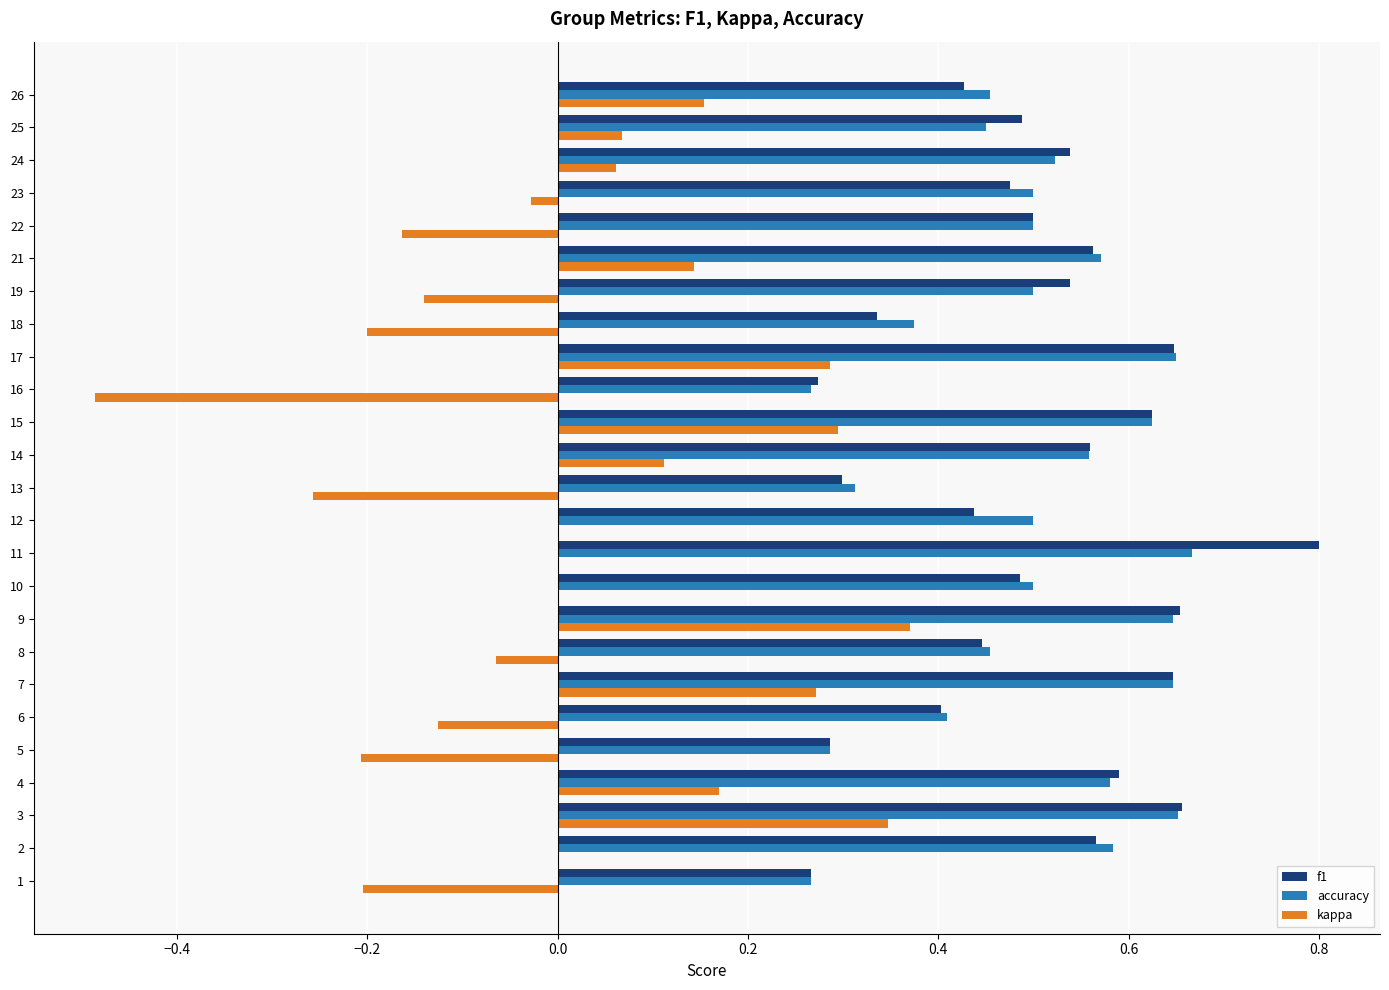

True or false: accuracy has a value of 0.2 at 22.

False